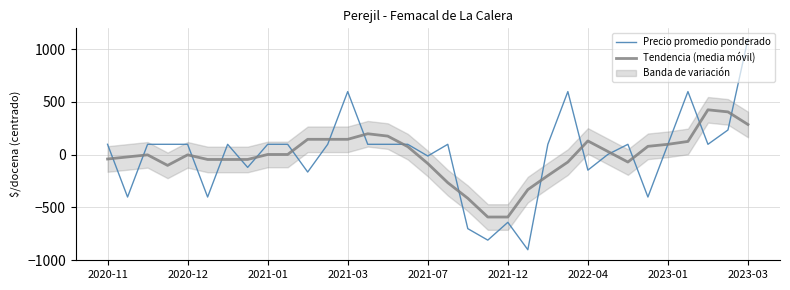

What is the maximum value shown in the chart?

1098.4